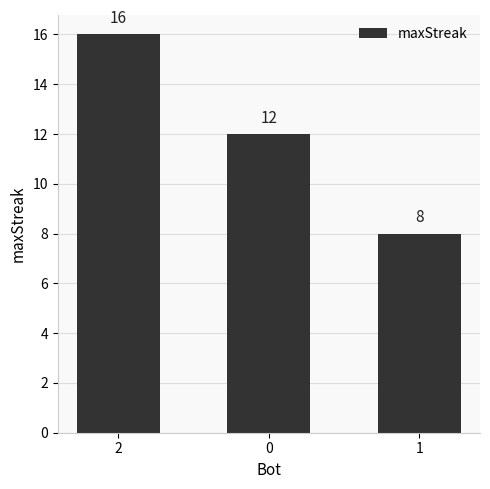

Reading left to right, what are all the values shown in this chart?

16	12	8